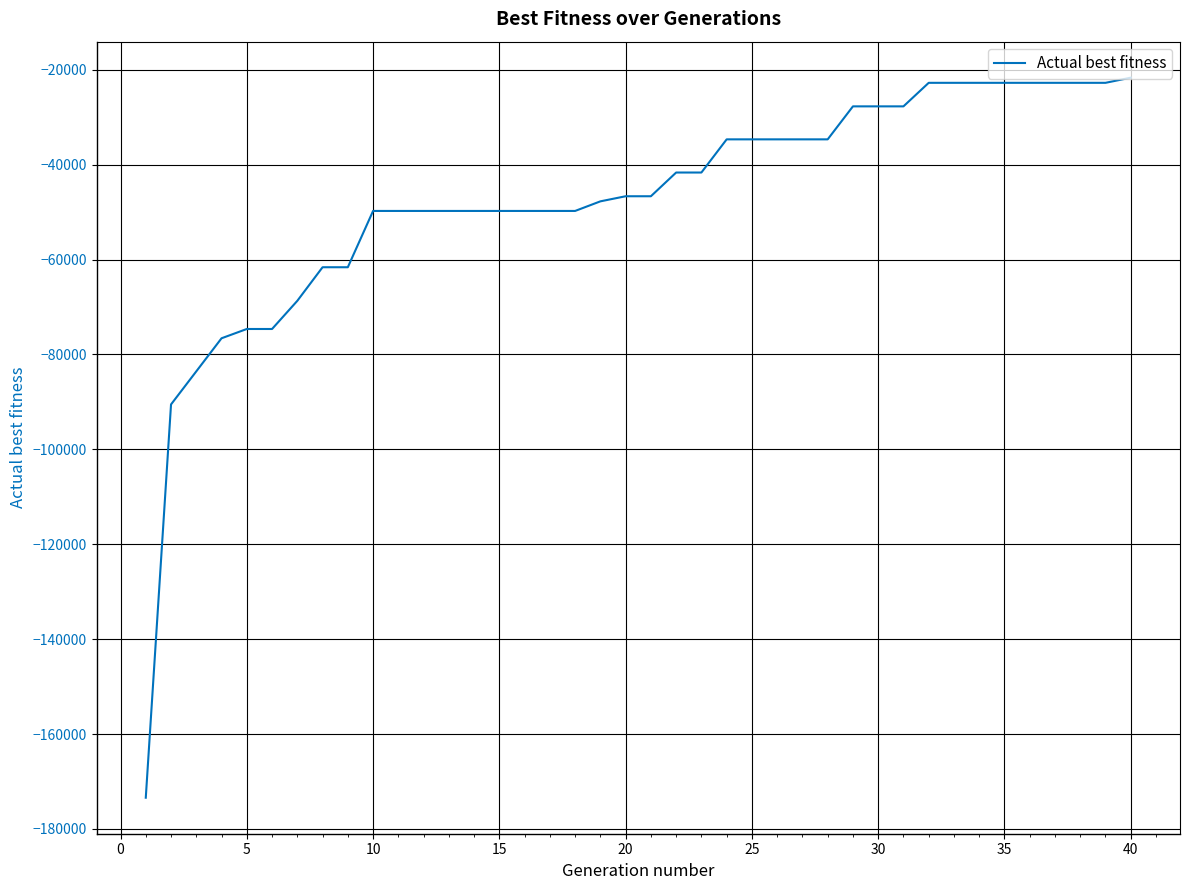

What is the minimum value shown in the chart?

-173411